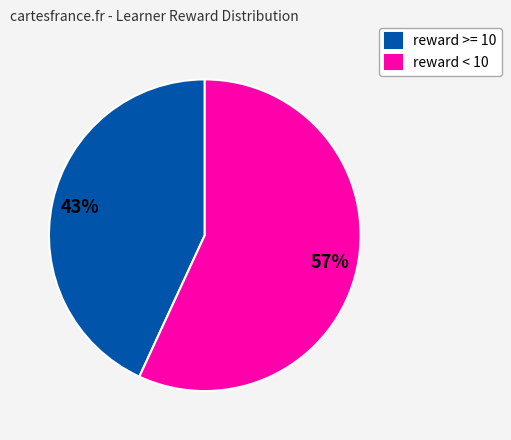

Rank the categories by value from highest to lowest.

reward < 10, reward >= 10